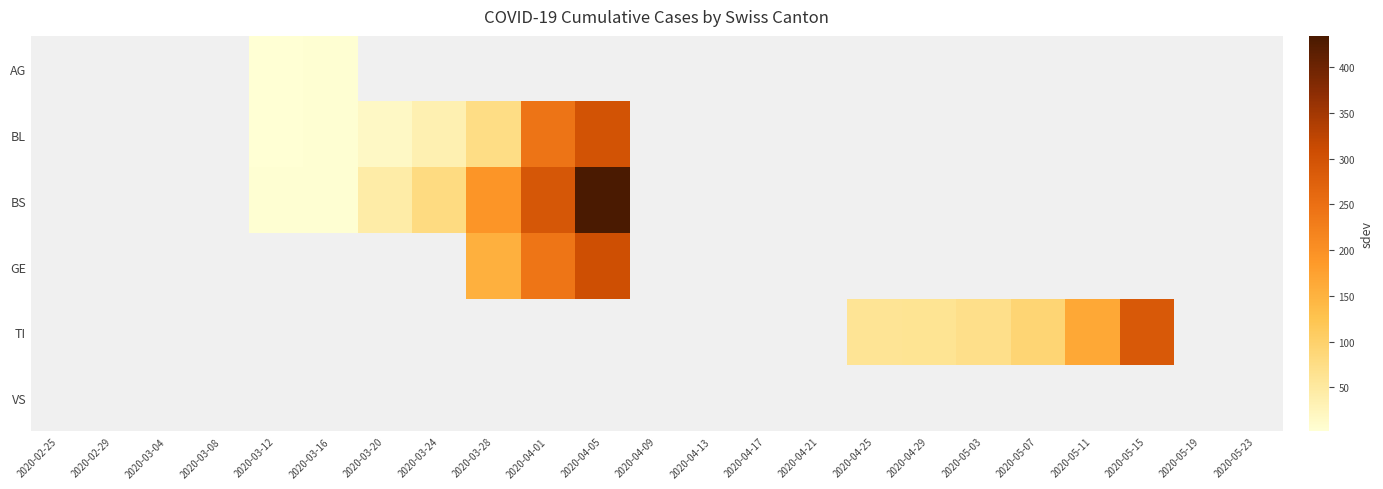

How many distinct data groups are displayed?

6